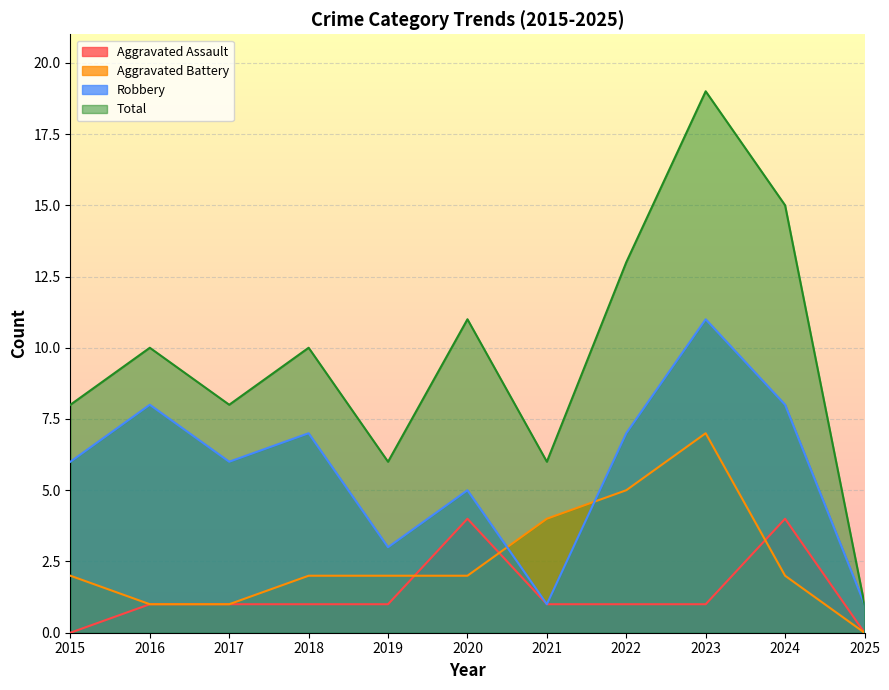

Where do Robbery and Aggravated Battery first cross each other?

2020 and 2021